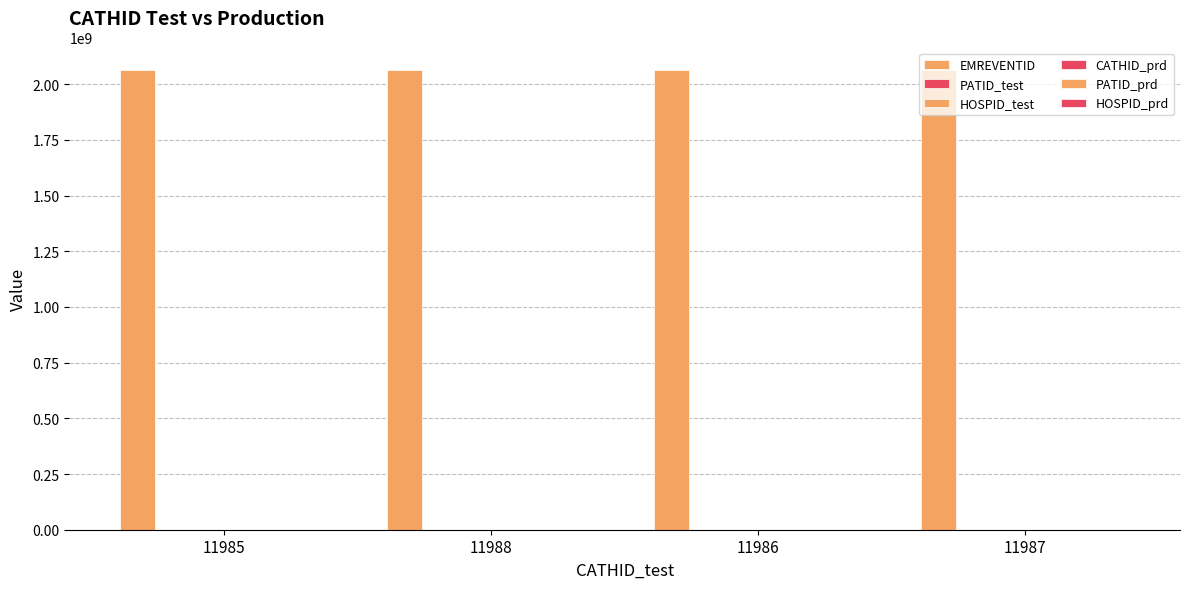

Does the chart contain stacked bars?

No